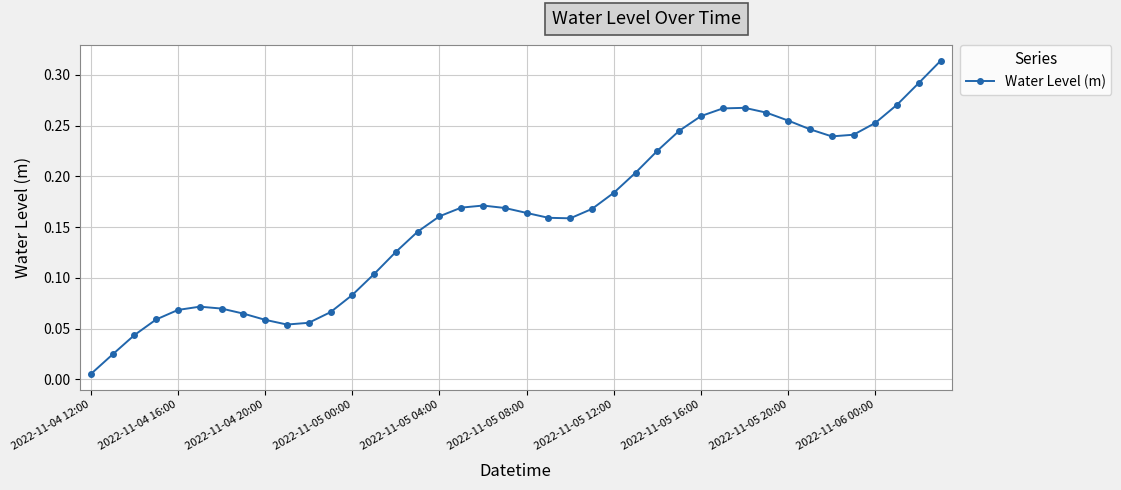

True or false: there are more than 1 points higher than both neighbors.

True